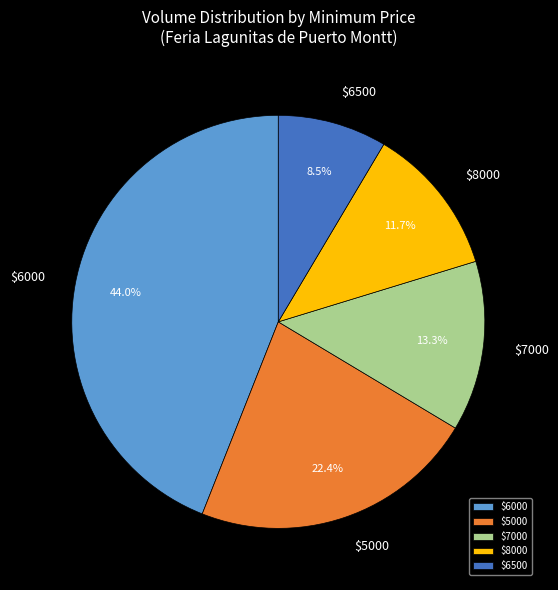

Is there a majority slice in this chart?

No